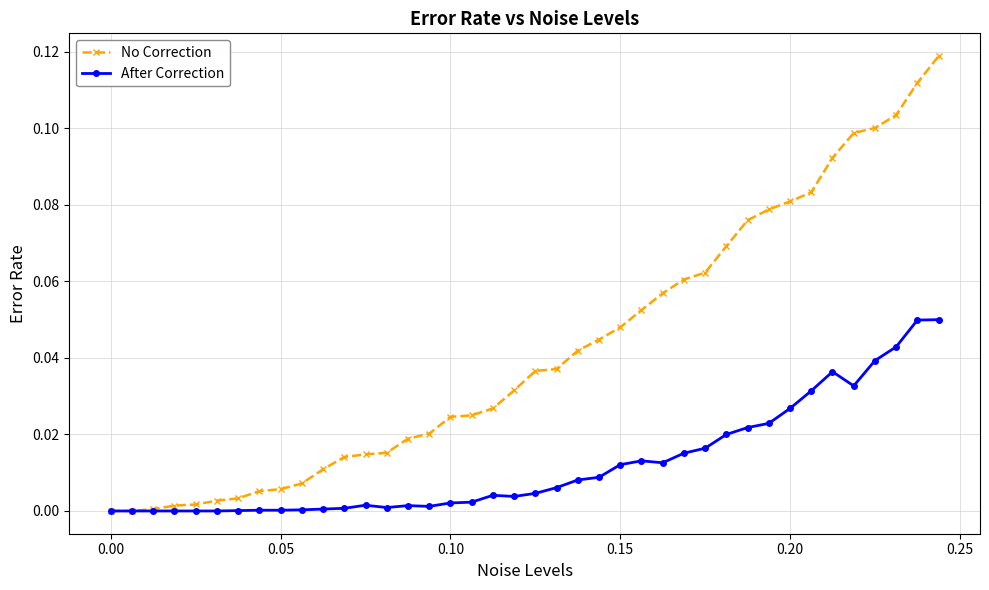

Rank the series by their average value, from lowest to highest.

After Correction, No Correction